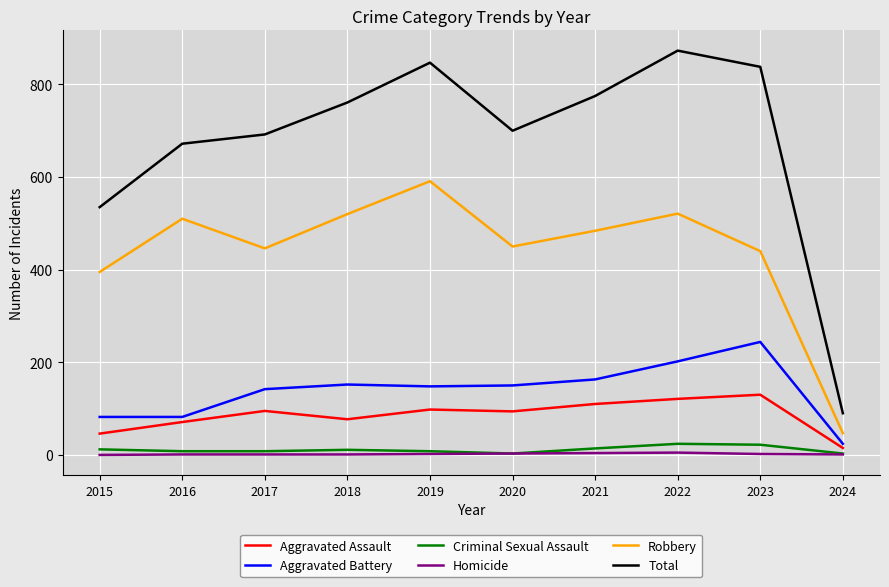

Which category has the highest value in the Aggravated Assault series?

2023